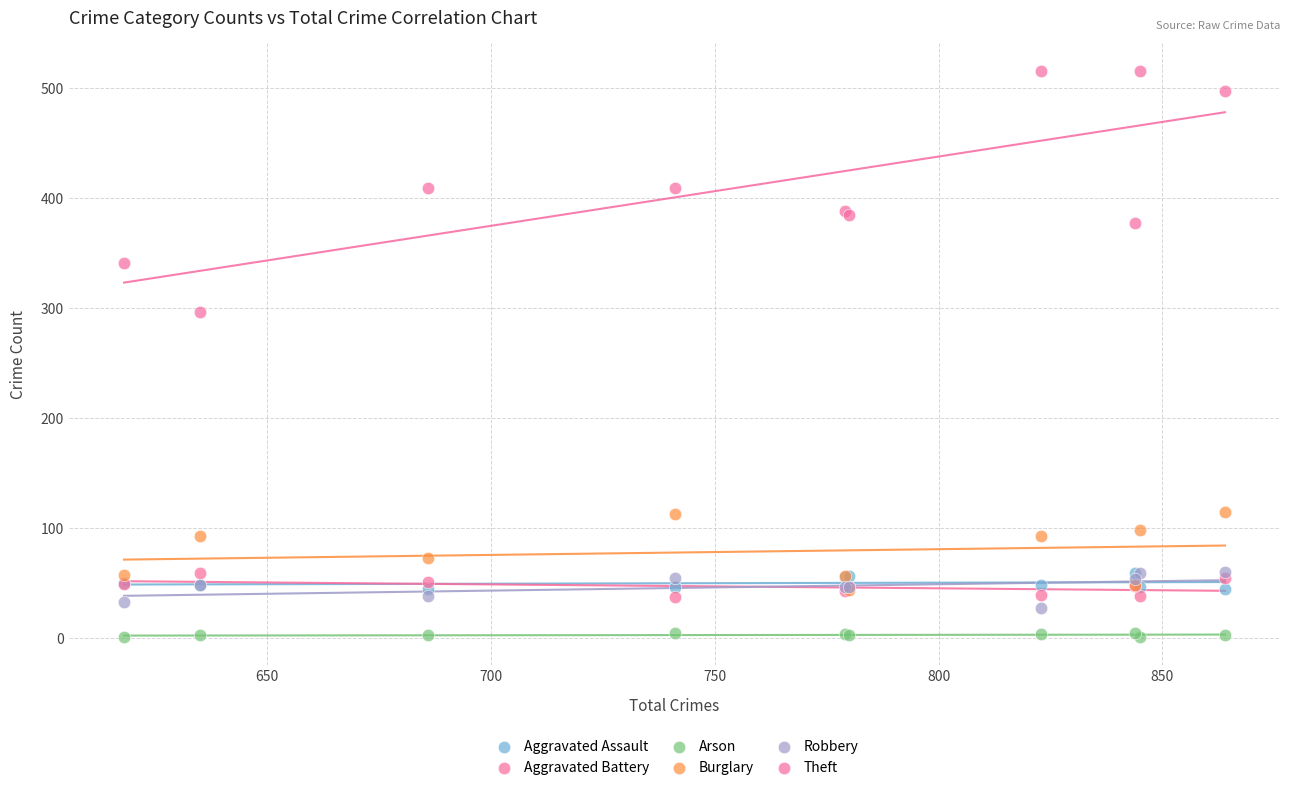

In the Burglary series, what Y value is closest to 78?

72